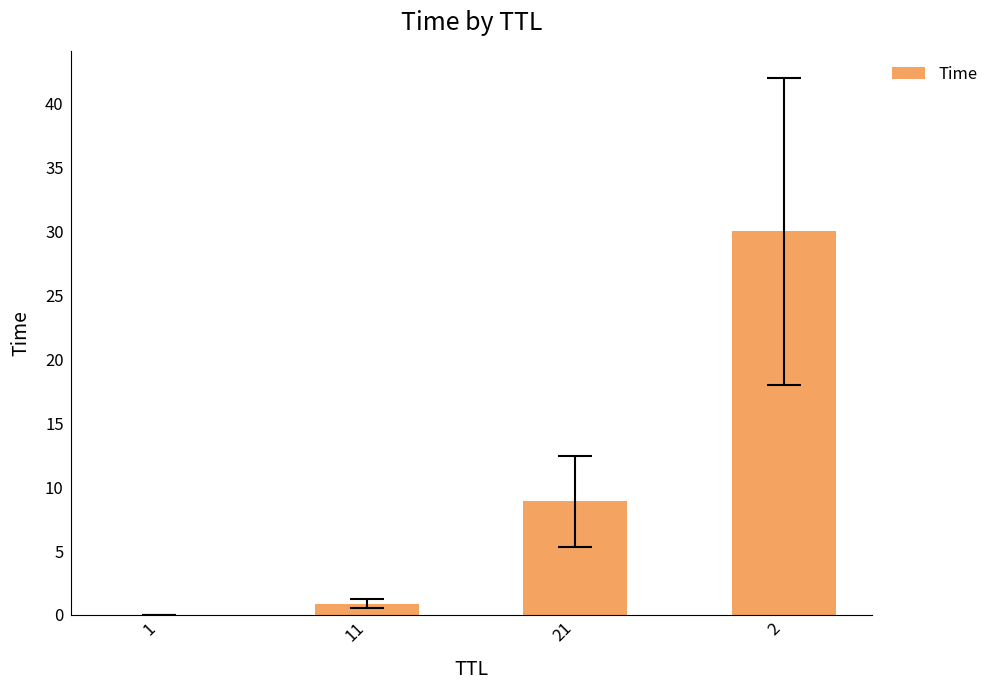

True or false: the data shows 0.9 at 11.

True